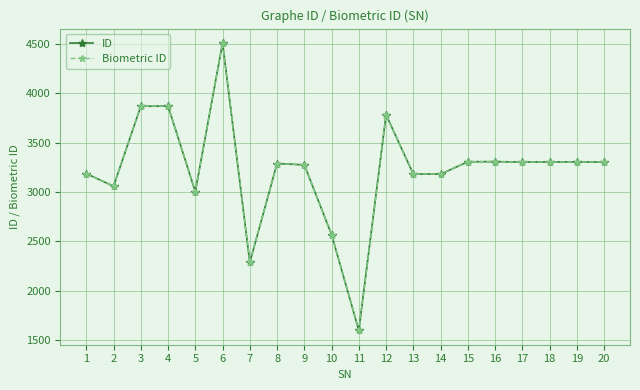

What is the total value across all series at 1?

6374